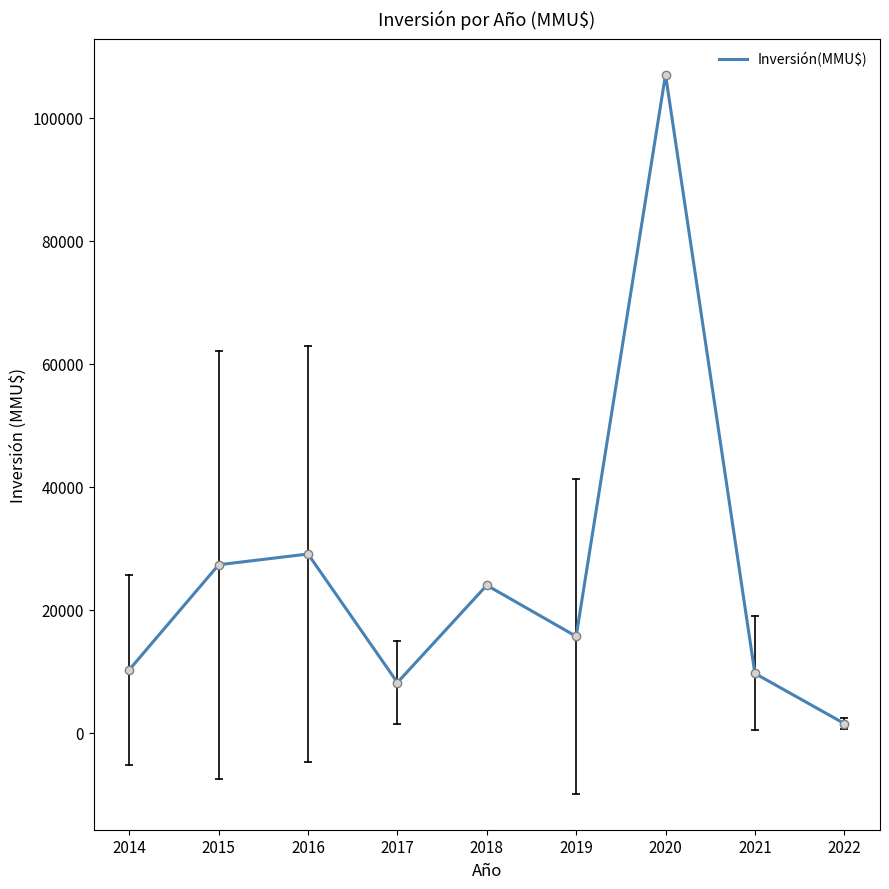

What is the change in value from 2015 to 2021?

-17658.3